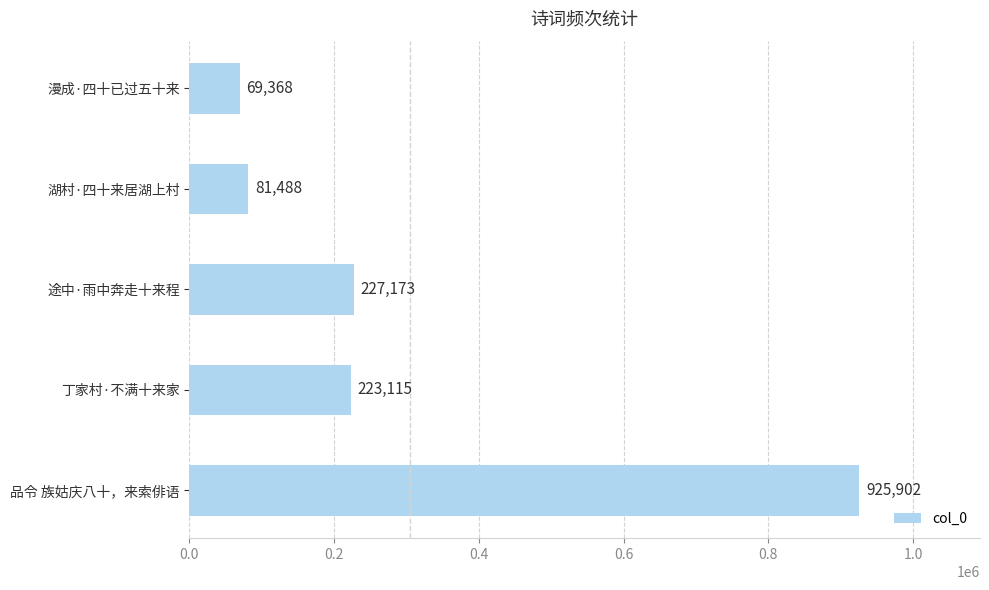

What is the average value?

305409